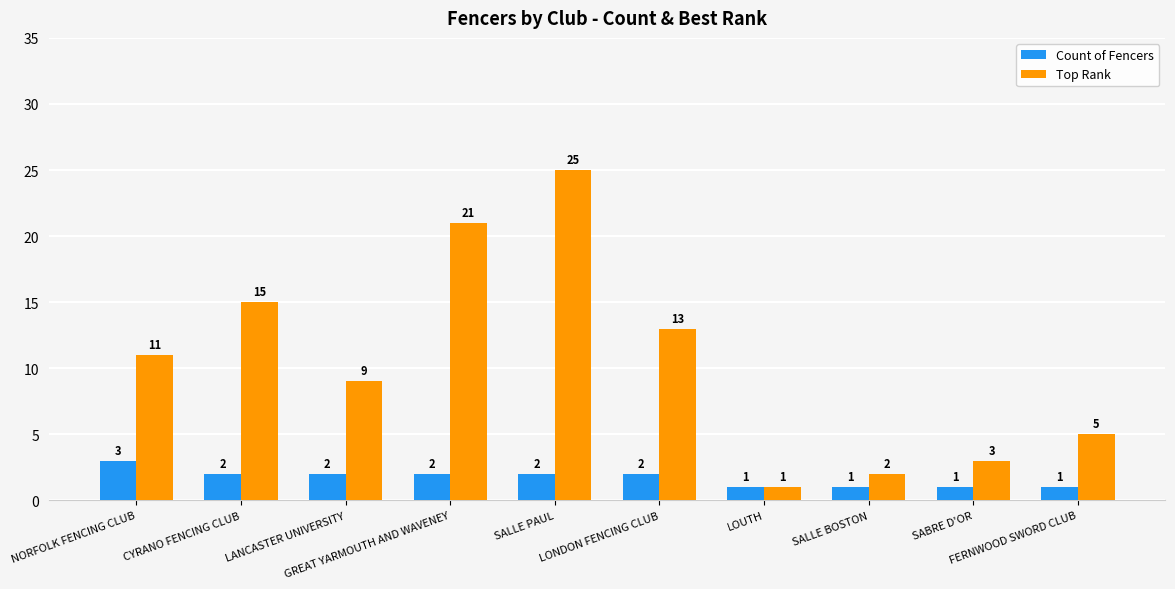

Which series changed the most between GREAT YARMOUTH AND WAVENEY and SALLE PAUL?

Top Rank